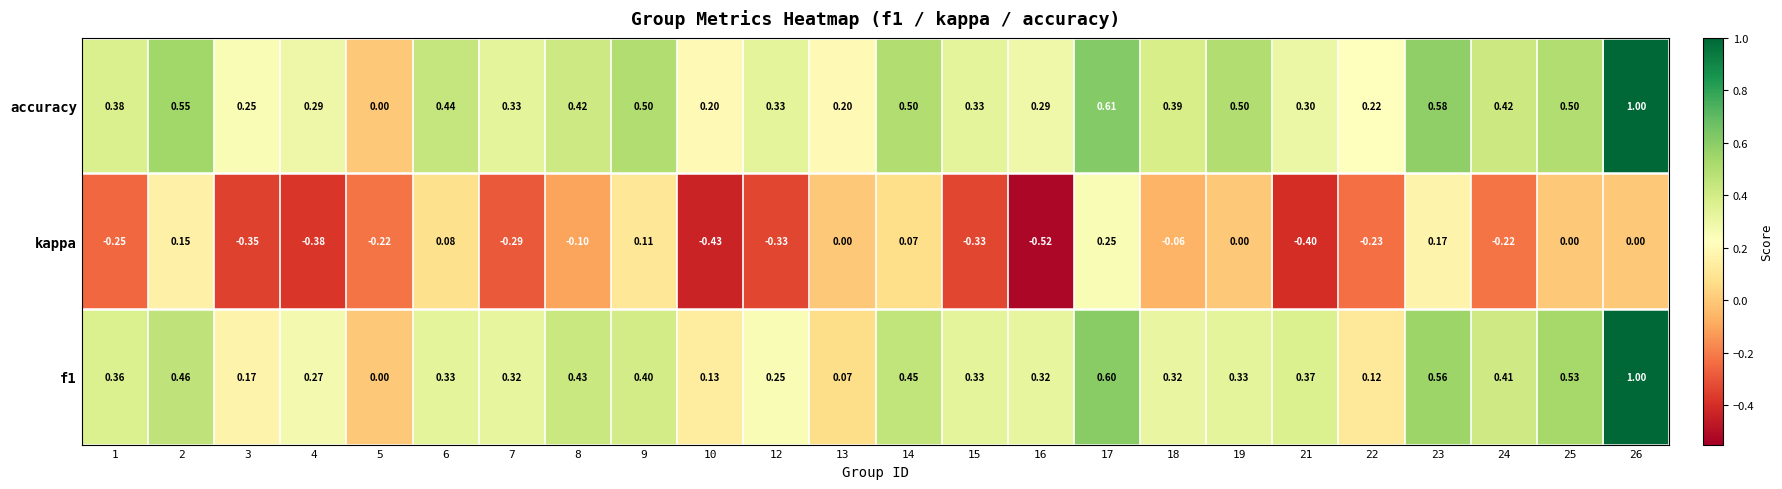

What is the difference between the highest and lowest values at 16?

0.8